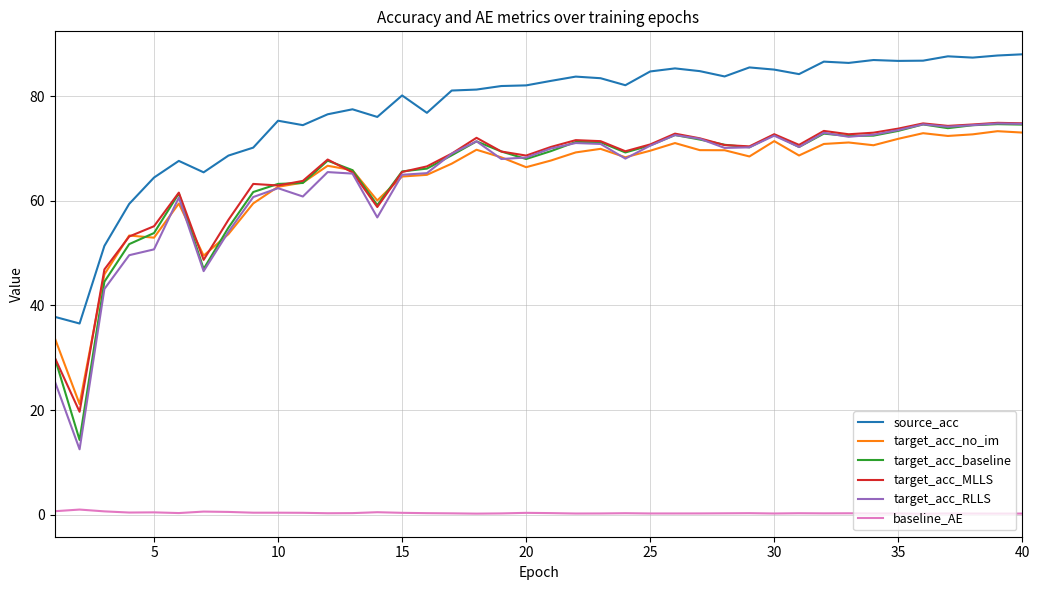

True or false: target_acc_RLLS and source_acc intersect in this chart.

False